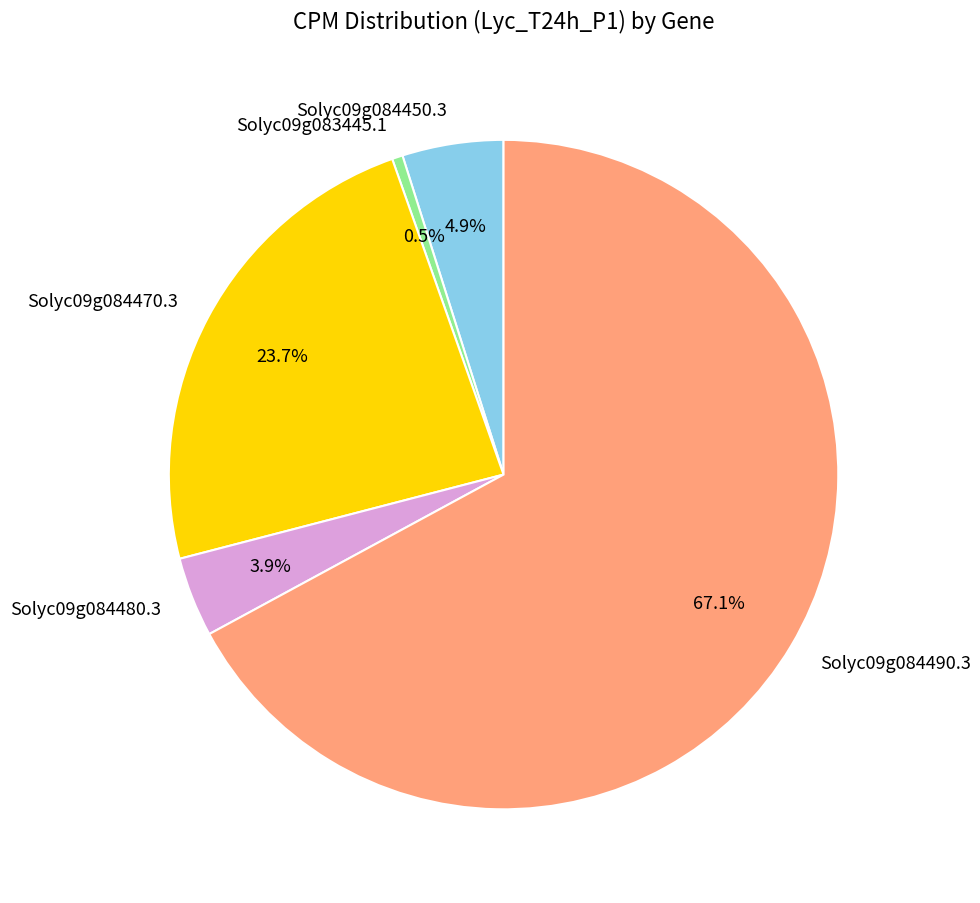

Does Solyc09g084490.3 represent more than half of the total?

Yes